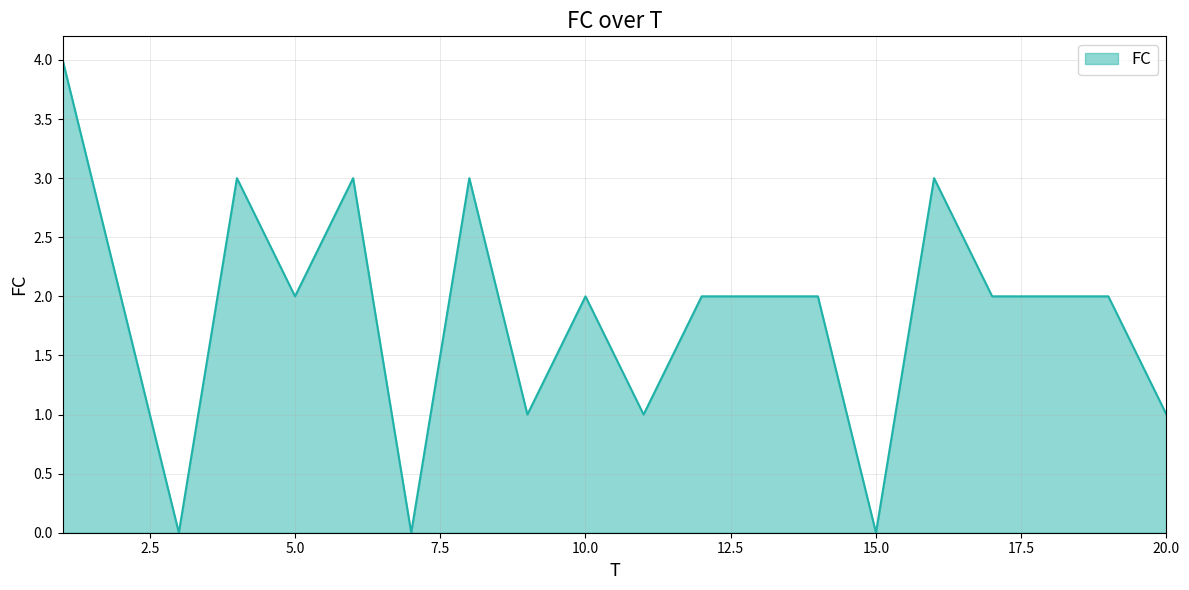

What is the maximum value shown in the chart?

4